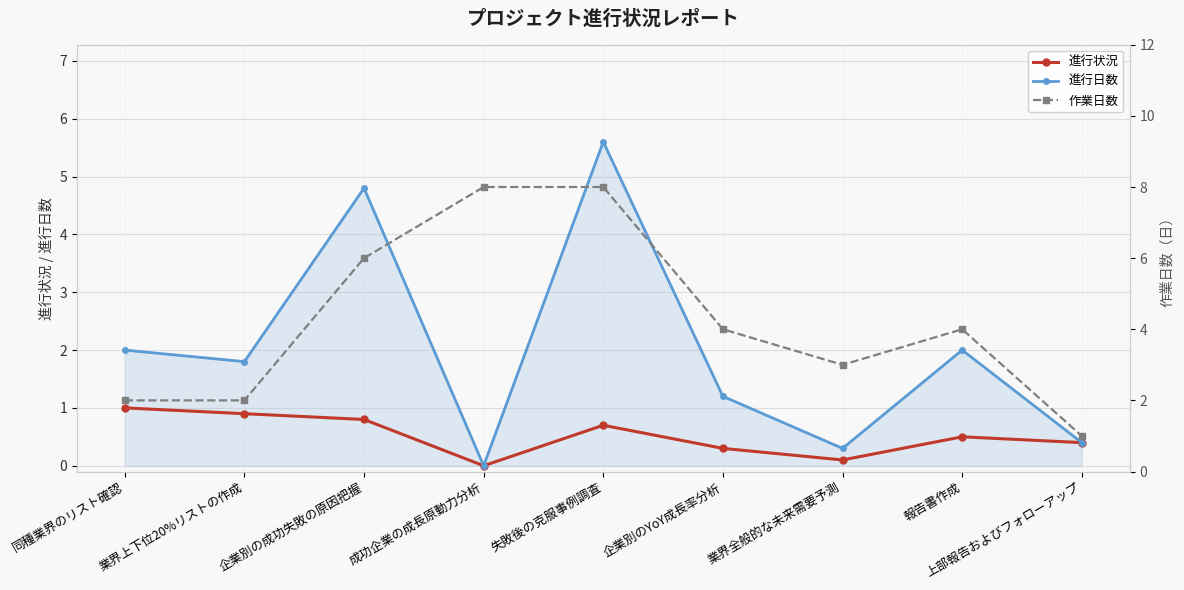

What is the value of the 進行日数 point at the 6th from the left?

1.2